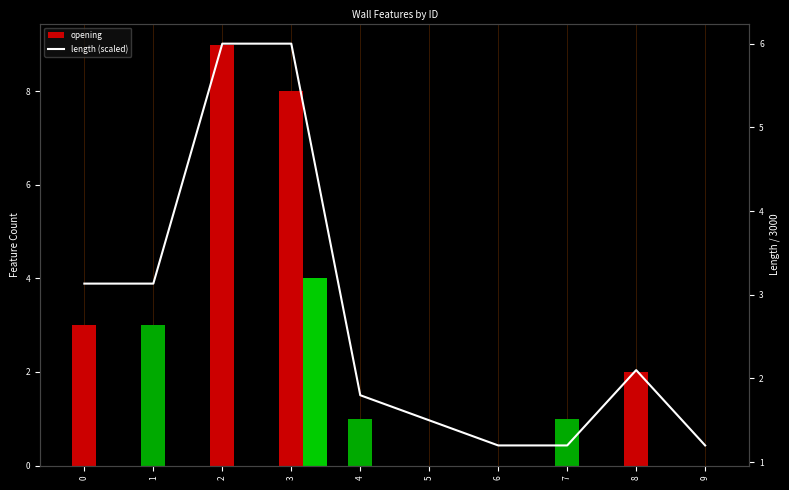

Rank the categories by value from highest to lowest.

2, 3, 0, 1, 8, 4, 5, 6, 7, 9